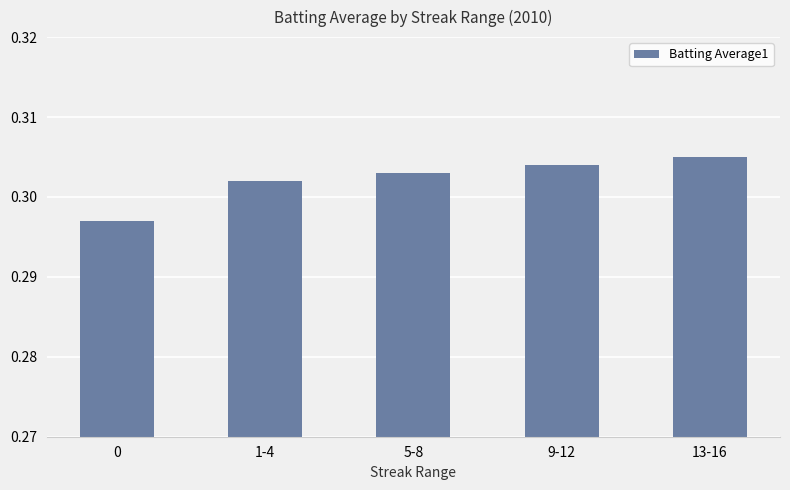

The value at 0 is 0.1. True or false?

False